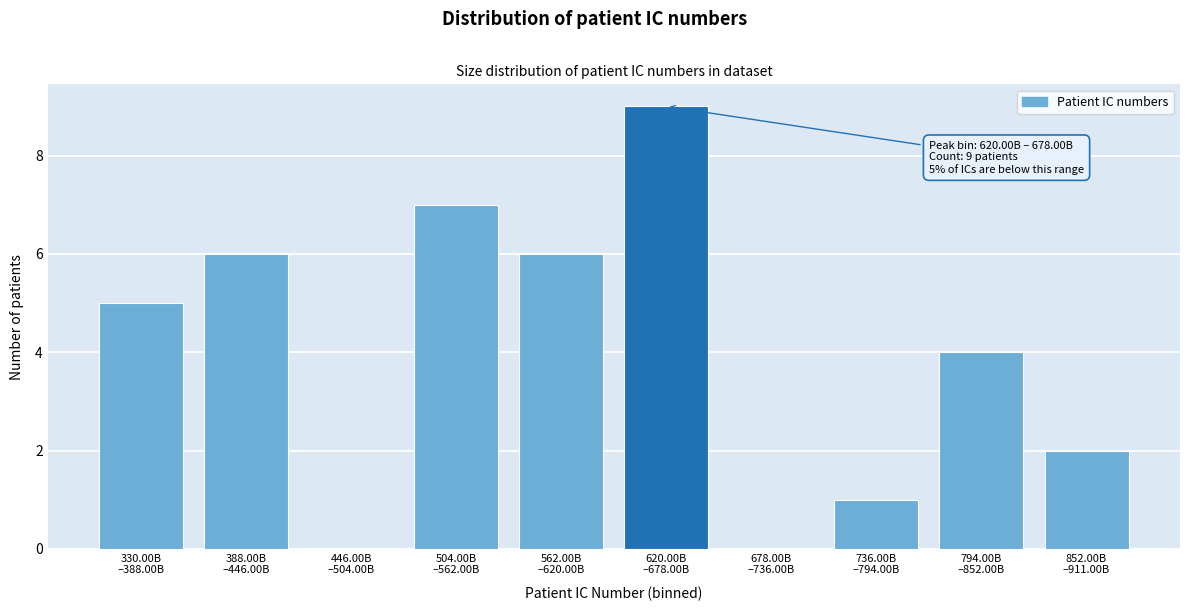

What is the sum of all values?

40